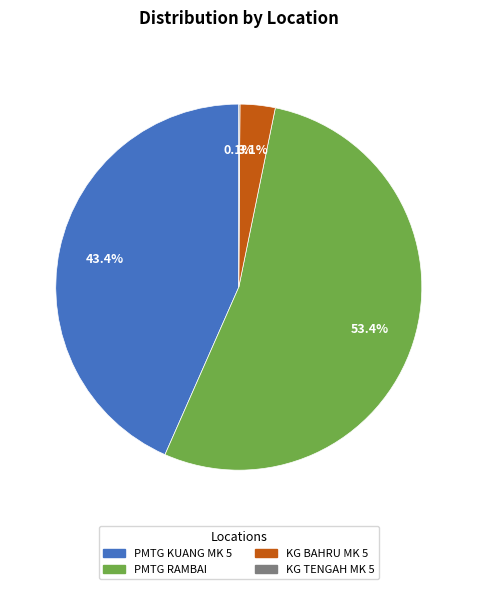

Do PMTG KUANG MK 5 and KG BAHRU MK 5 together represent more than half of the pie?

No